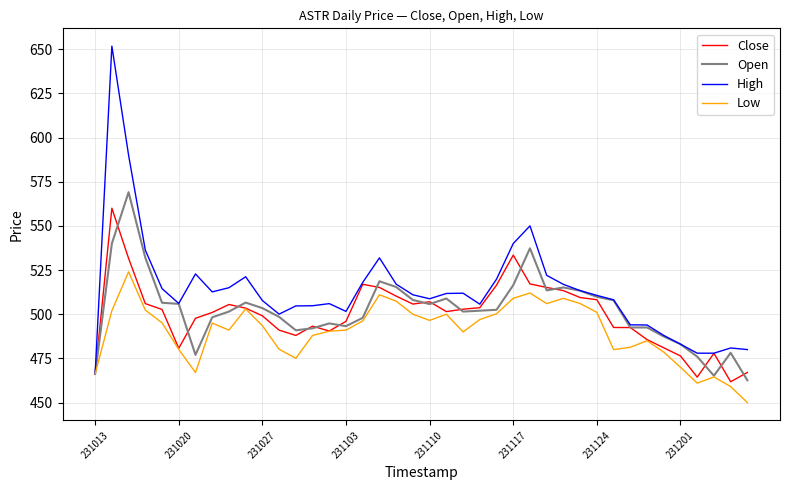

What is the minimum value shown in the chart?

450.0